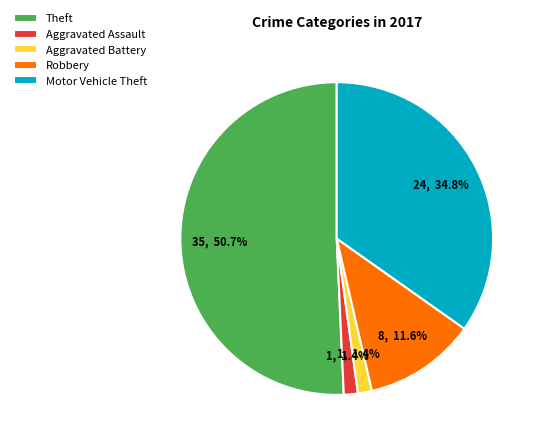

To the nearest percent, what portion does Theft represent?

51%